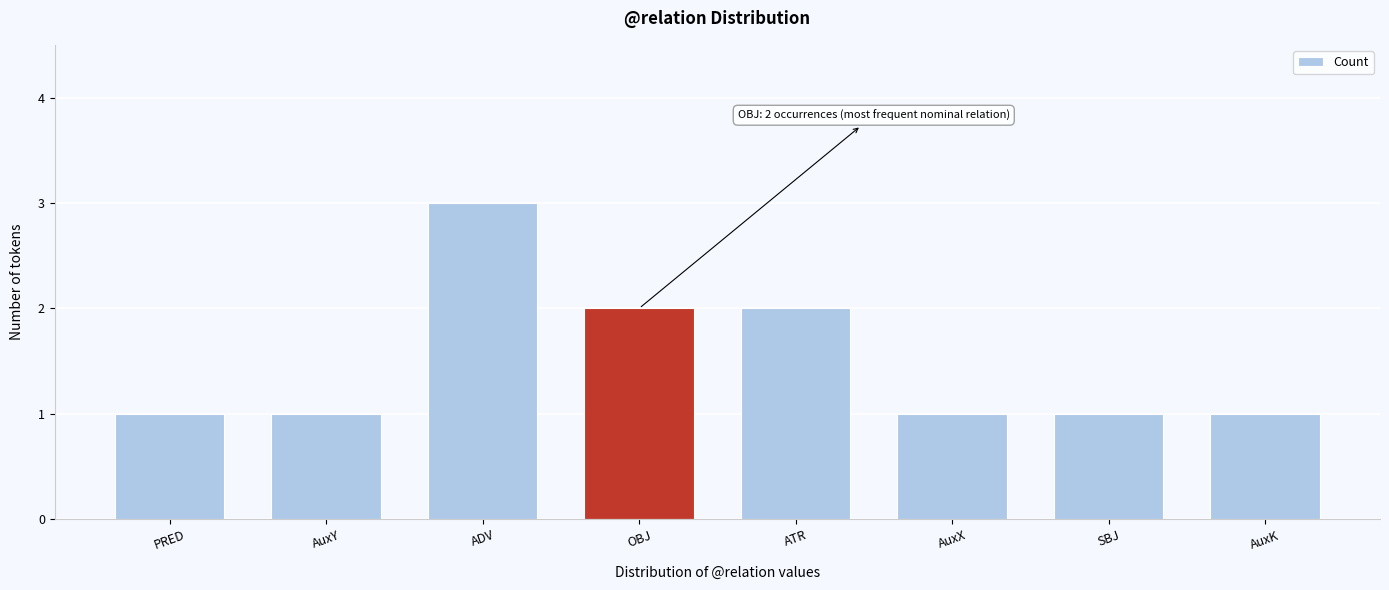

The value at AuxK is 1. True or false?

True